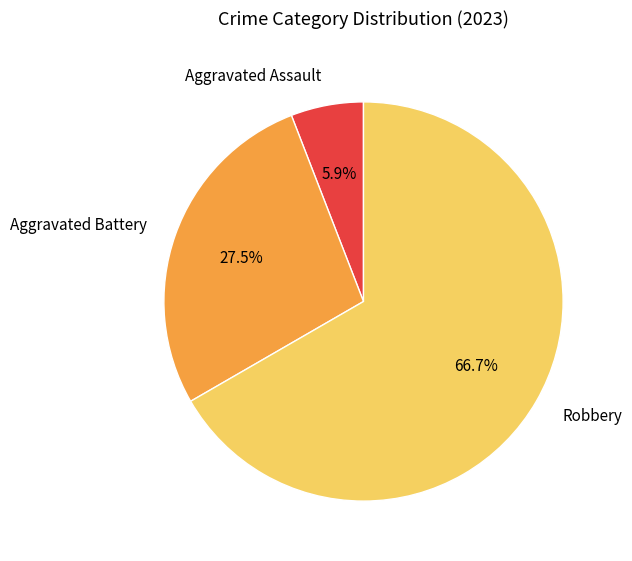

The Aggravated Assault slice represents 6% of the pie. True or false?

True